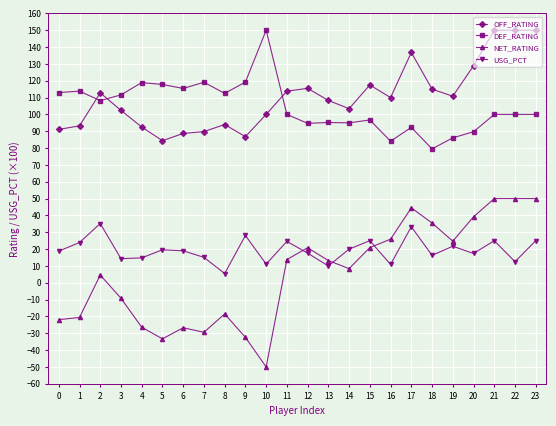

What is the total value across all series at 18?

246.3